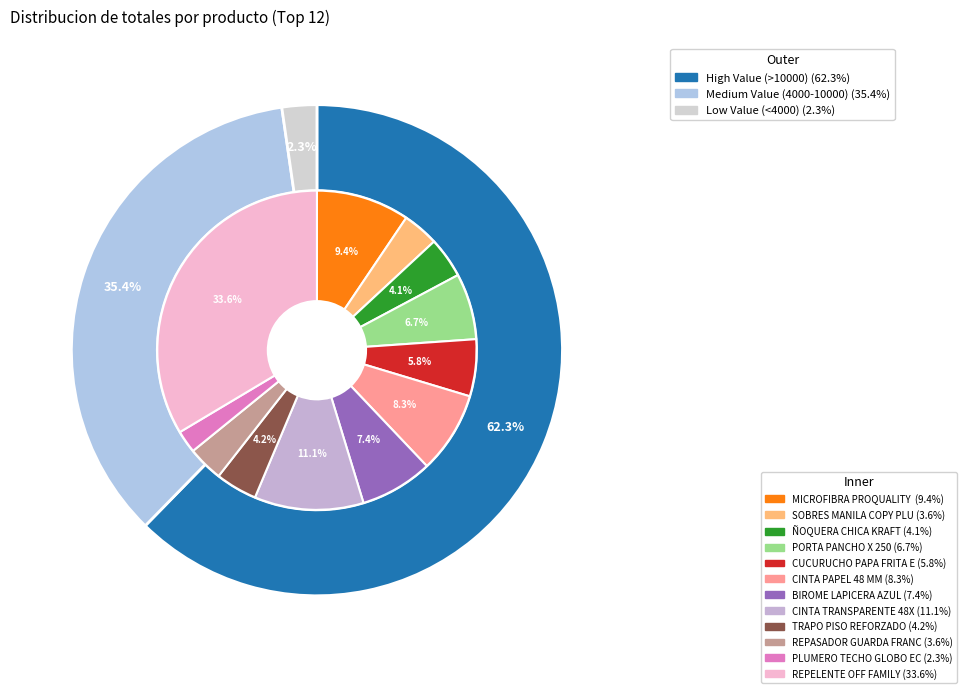

Which slice is the largest?

REPELENTE OFF FAMILY